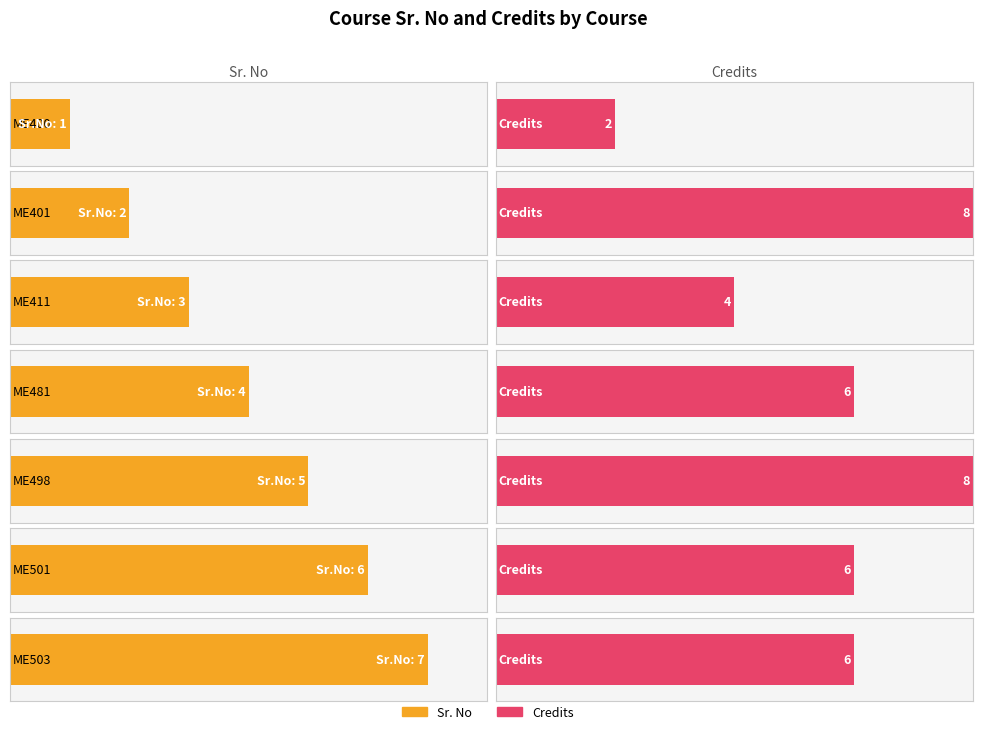

Does the chart contain any negative values?

No